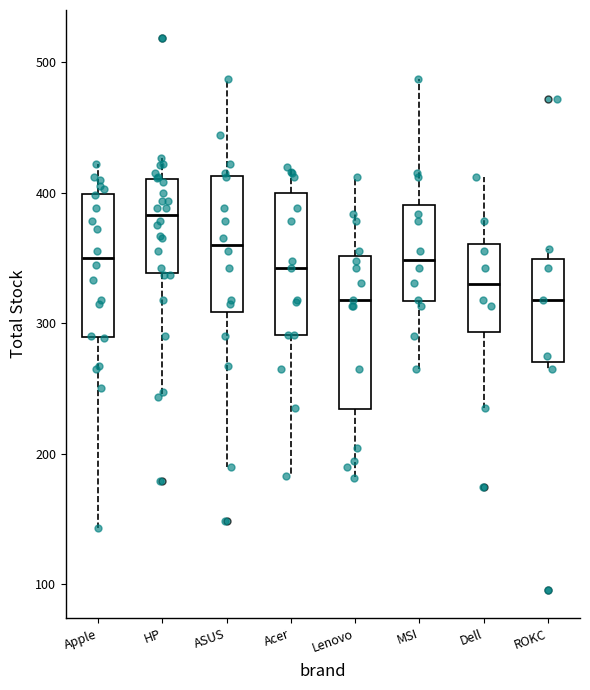

Where does the lower whisker of the box for Acer end on the y-axis? The values are not printed on the chart, so give them approximately, as read against the axis.

180